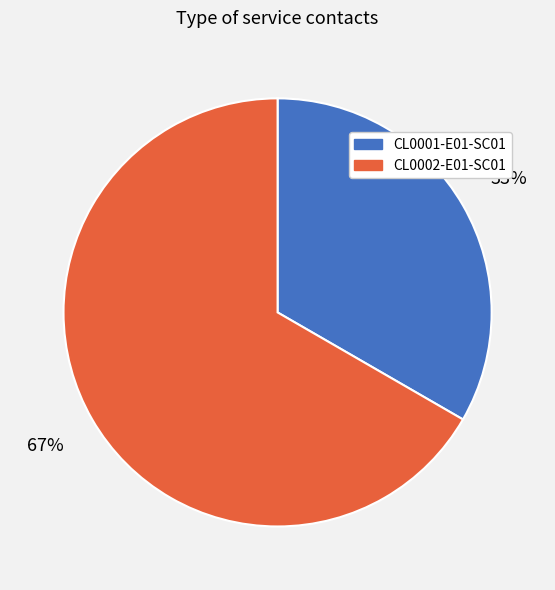

Is it true that CL0001-E01-SC01 is 33% of the pie?

True